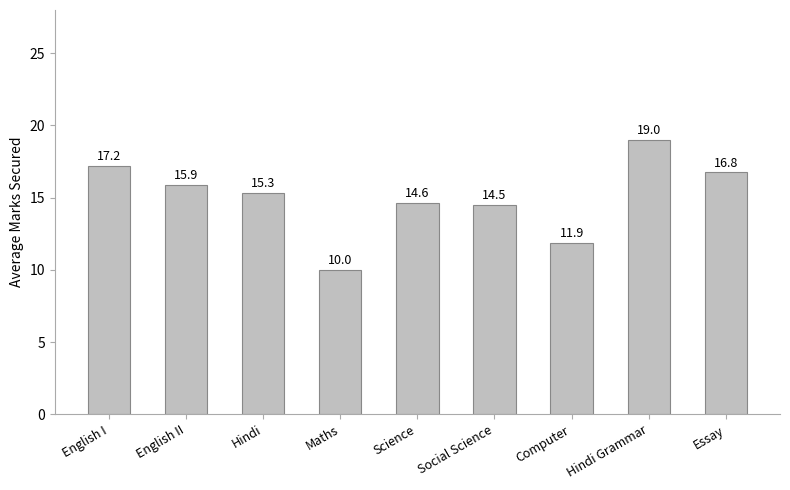

Rank the categories by value from lowest to highest.

Maths, Computer, Social Science, Science, Hindi, English II, Essay, English I, Hindi Grammar